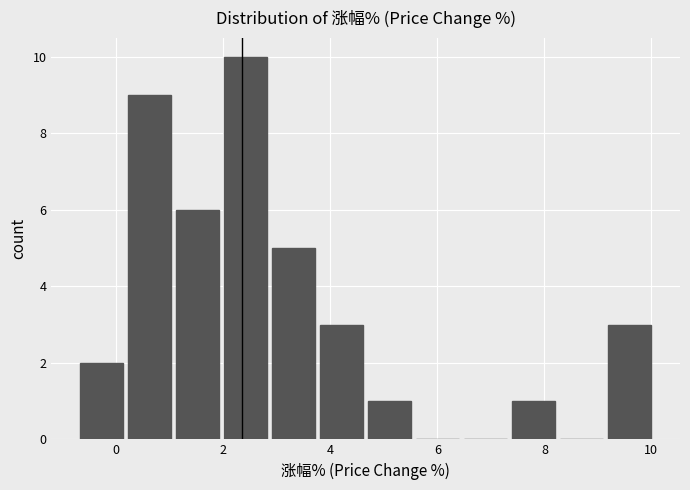

Reading left to right, list every bar in this chart as the range it spans on the x-axis followed by its height. Neither the bar edges nor the heights are printed on the chart, so give them approximately, as read against the axes.

-0.6 to 0.2: 2
0.2 to 1.2: 9
1.2 to 2.0: 6
2.0 to 3.0: 10
3.0 to 3.8: 5
3.8 to 4.8: 3
4.8 to 5.6: 1
5.6 to 6.6: 0
6.6 to 7.4: 0
7.4 to 8.2: 1
8.2 to 9.2: 0
9.2 to 10.0: 3